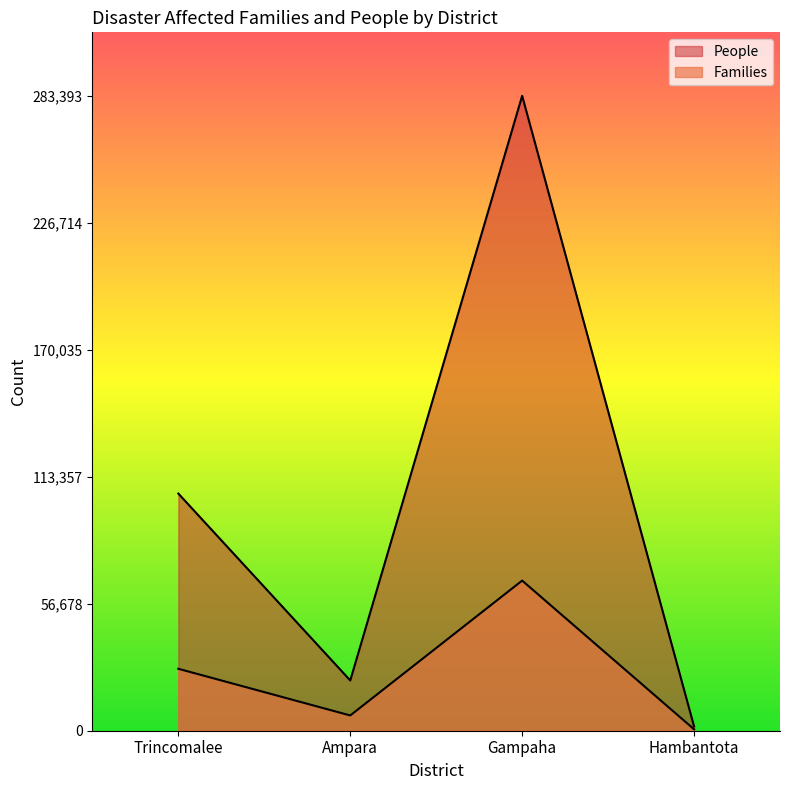

What is the average value of the Families series?

25529